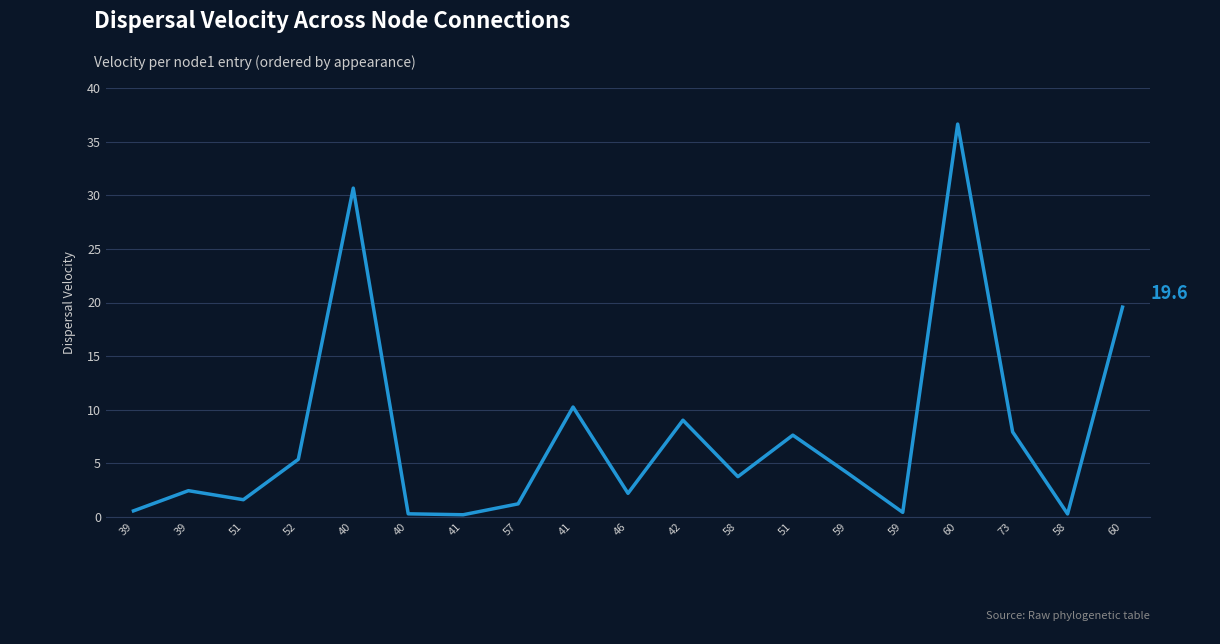

True or false: the data shows 9.0 at 42.

True